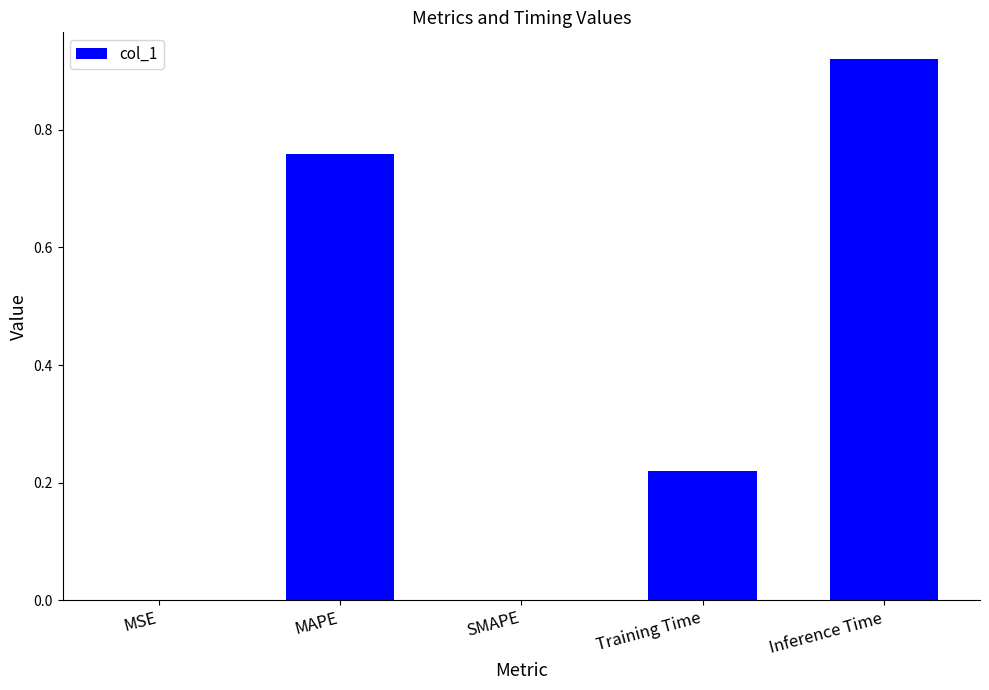

Are the bars horizontal?

No